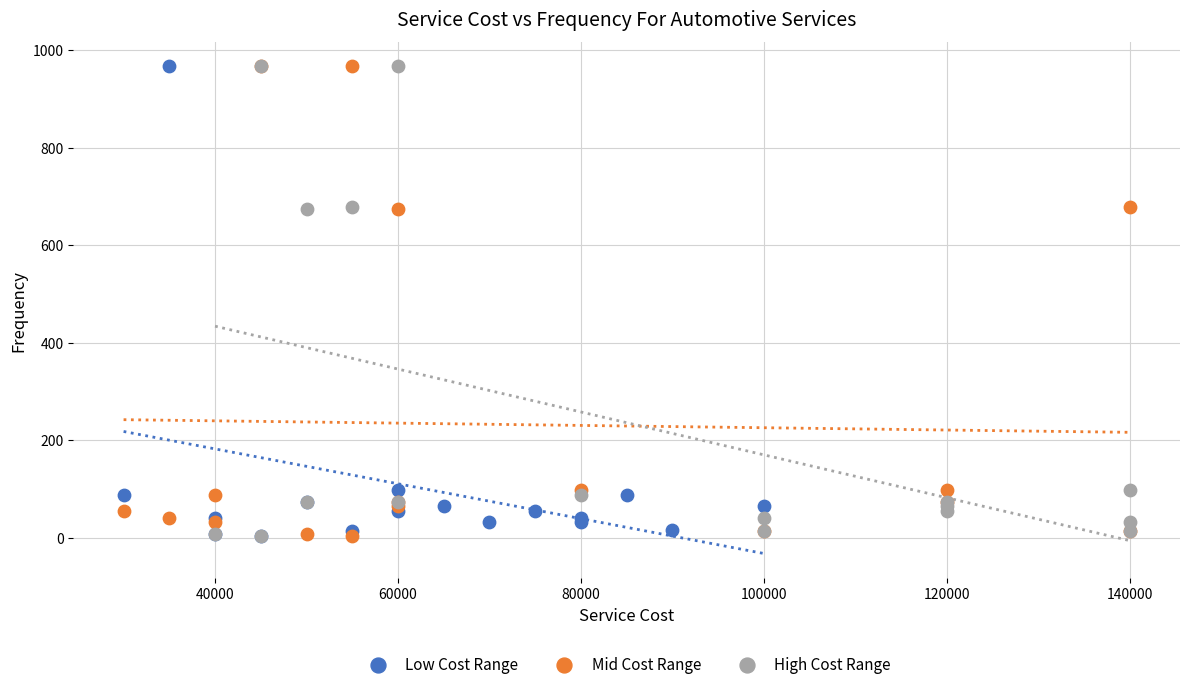

What are all the series names shown in the legend?

Low Cost Range, Mid Cost Range, High Cost Range